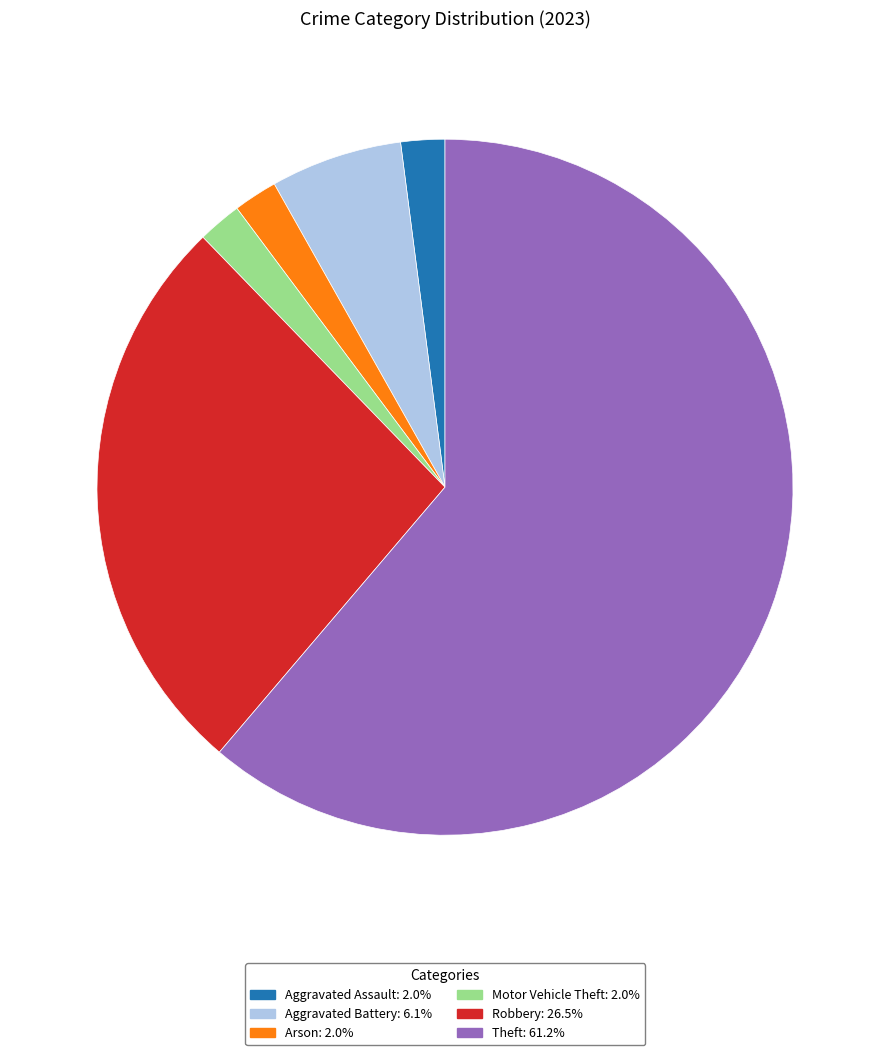

How many slices are in this pie chart?

6